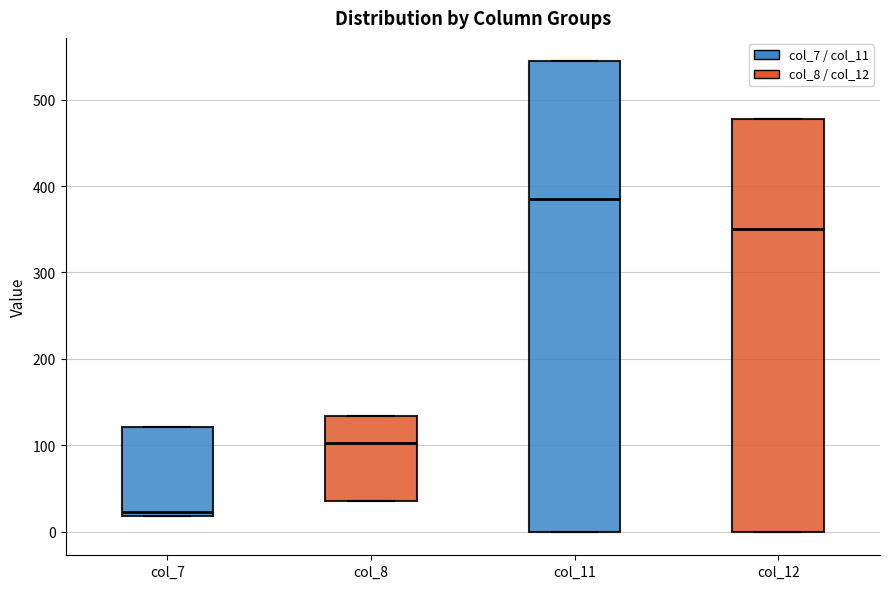

Reading left to right, read every box against the y-axis: the position of its median line, the range the box covers, and the ends of its whiskers. The values are not printed on the chart, so give them approximately, as read against the axis.

col_7: median 20 (just above the box's lower edge), box 20 to 120, whiskers 20 to 120
col_8: median 100, box 40 to 130, whiskers 40 to 130
col_11: median 380, box 0 to 540, whiskers 0 to 540
col_12: median 350, box 0 to 480, whiskers 0 to 480